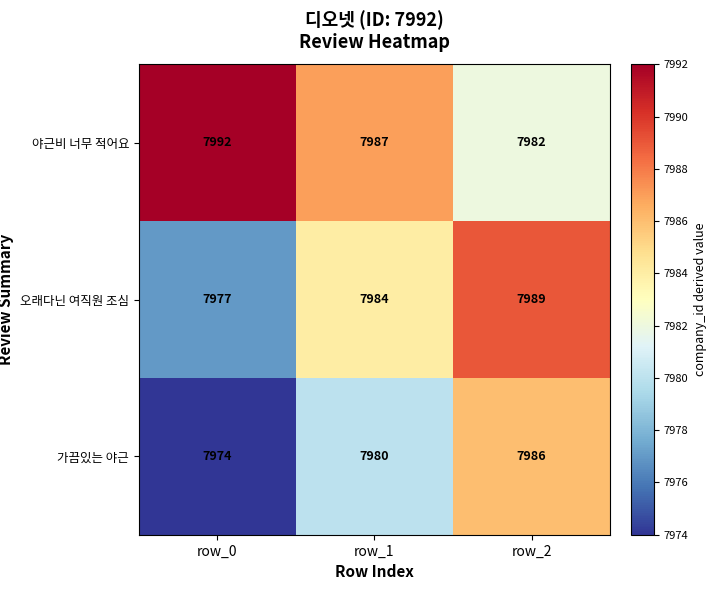

Rank the series by their average value, from lowest to highest.

가끔있는 야근, 오래다닌 여직원 조심, 야근비 너무 적어요